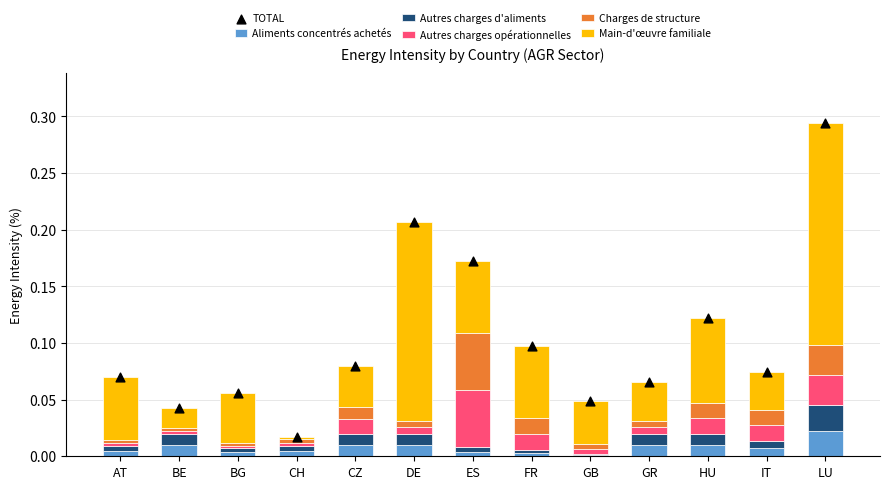

What are all the series names shown in the legend?

Aliments concentrés achetés, Autres charges d'aliments, Autres charges opérationnelles, Charges de structure, Main-d'œuvre familiale, TOTAL